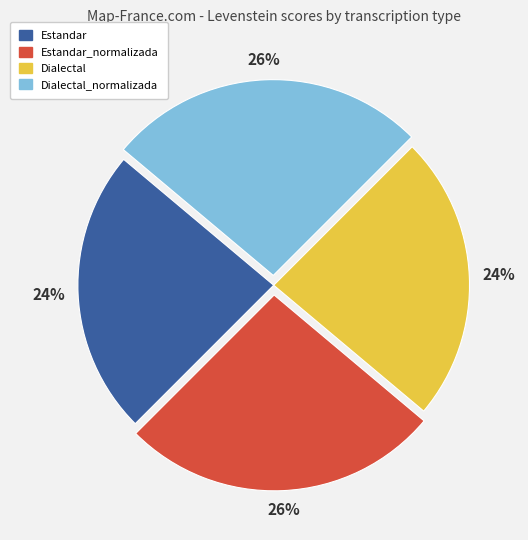

What percentage is the Estandar_normalizada slice, to the nearest percent?

26%